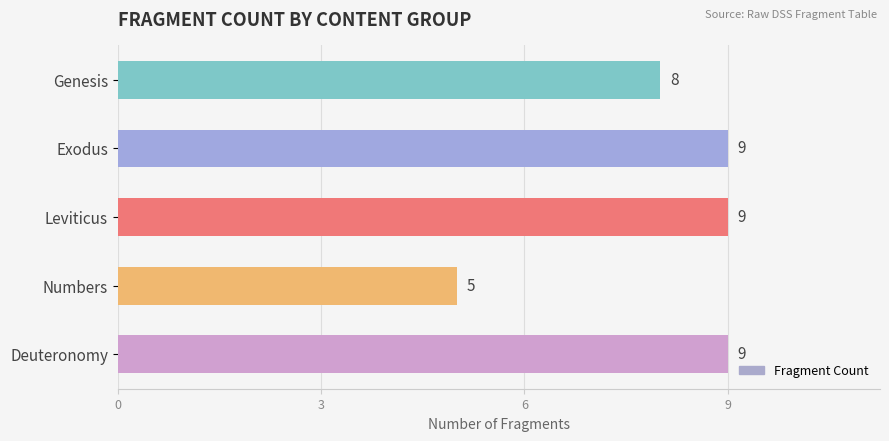

What is the difference between the maximum and minimum values?

4